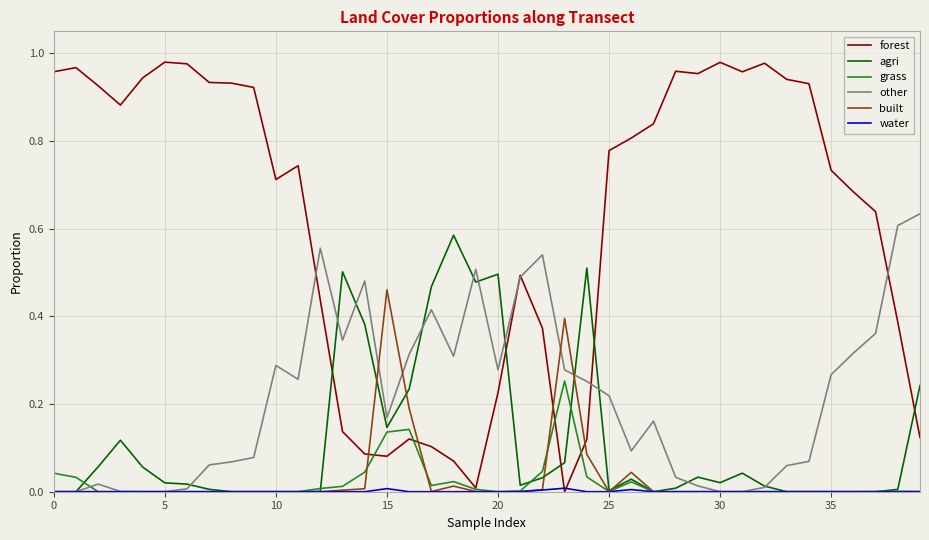

Does the chart have visible grid lines?

Yes